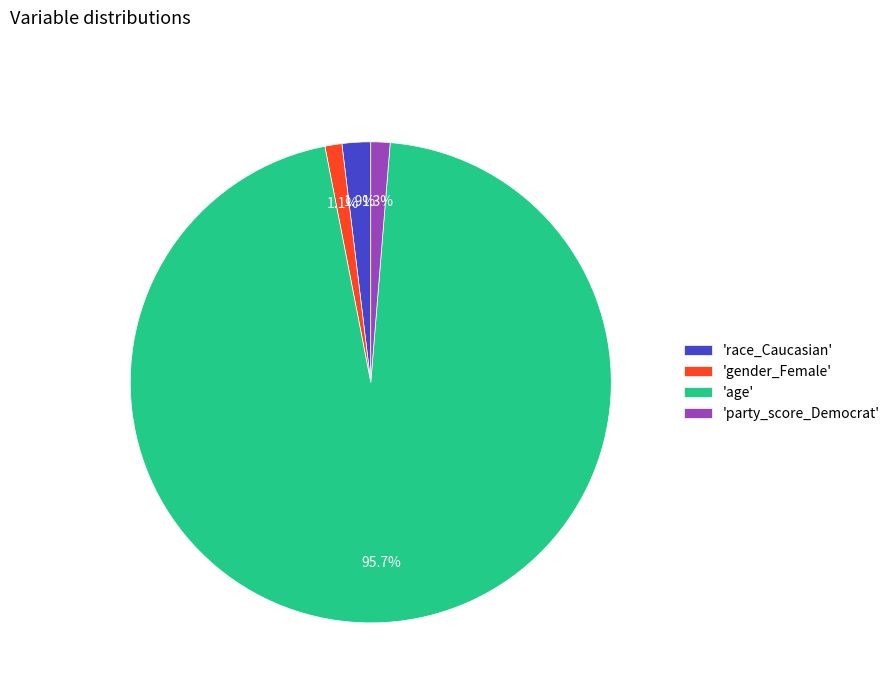

To the nearest percent, what is the difference between the largest and smallest slice percentages?

95%